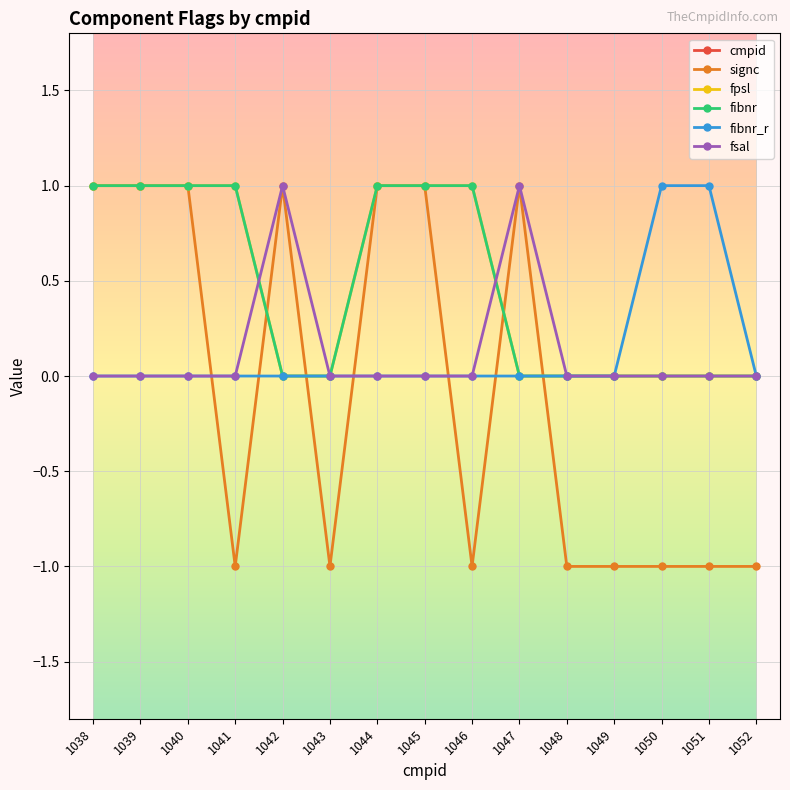

Is the value of fibnr at 1042 greater than the value of cmpid at 1046?

No